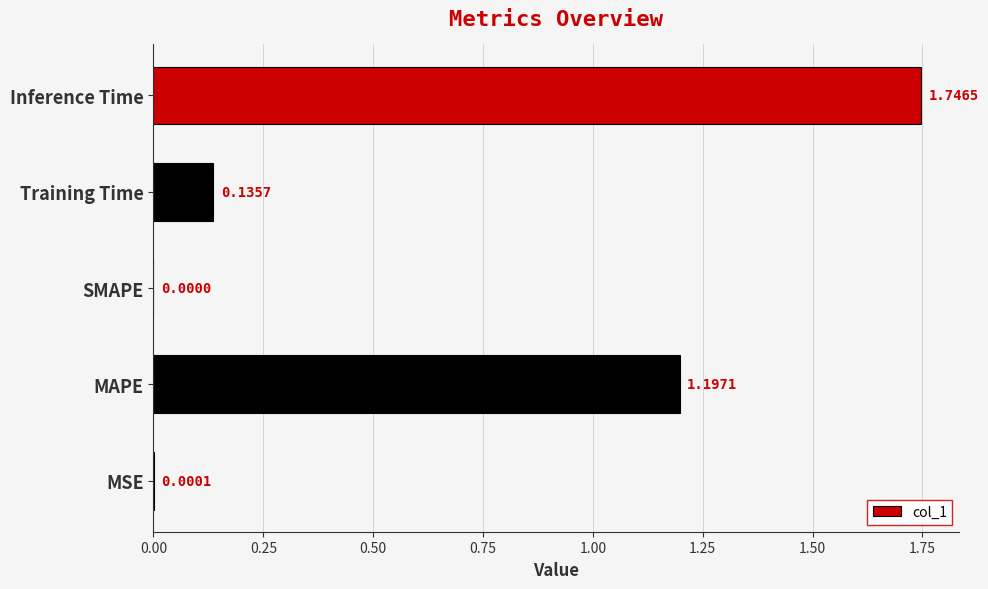

Are the bars horizontal?

Yes